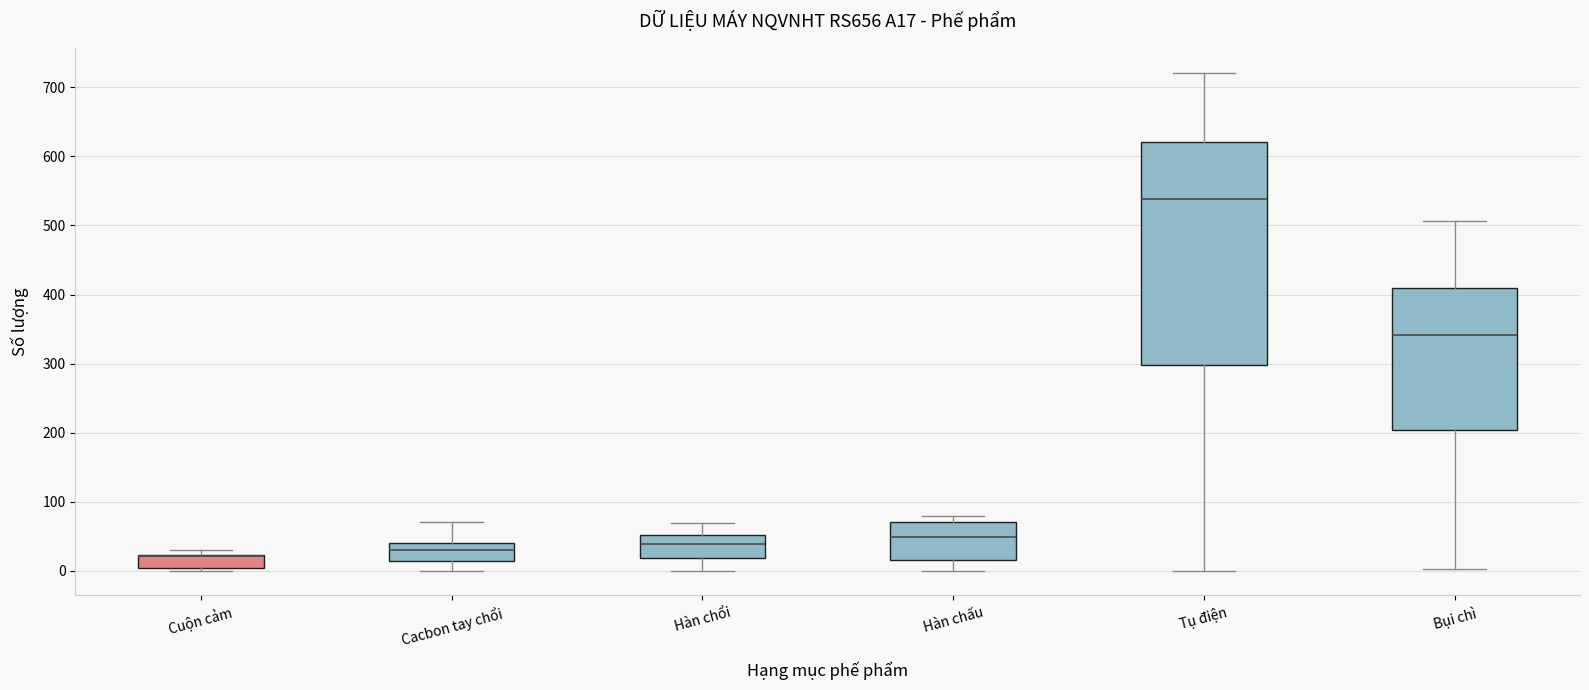

Reading left to right, transcribe this box plot: for each box, give where its median line is, the range the box spans, and where its two whiskers end, as read against the y-axis. The values are not printed on the chart, so give them approximately, as read against the axis.

Cuộn cảm: median 20 (drawn on the box's upper edge), box 0 to 20, whiskers 0 (just below the box's lower edge) to 30
Cacbon tay chổi: median 30, box 10 to 40, whiskers 0 to 70
Hàn chổi: median 40, box 20 to 50, whiskers 0 to 70
Hàn chấu: median 50, box 20 to 70, whiskers 0 to 80
Tụ điện: median 540, box 300 to 620, whiskers 0 to 720
Bụi chì: median 340, box 200 to 410, whiskers 0 to 510